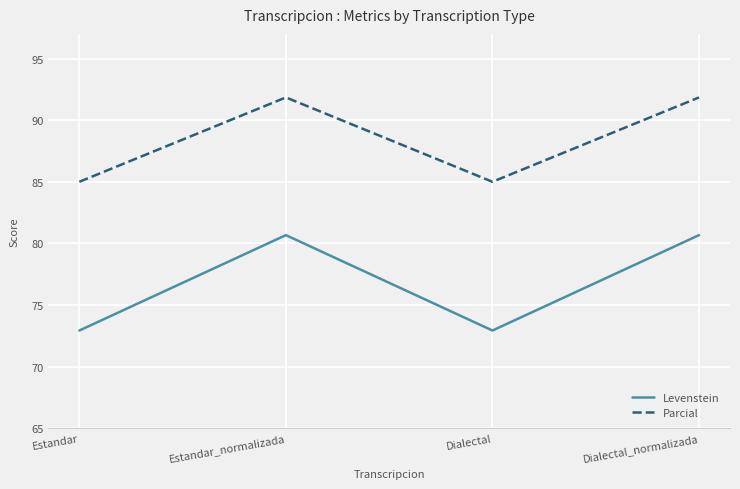

What is the minimum value shown in the chart?

72.9